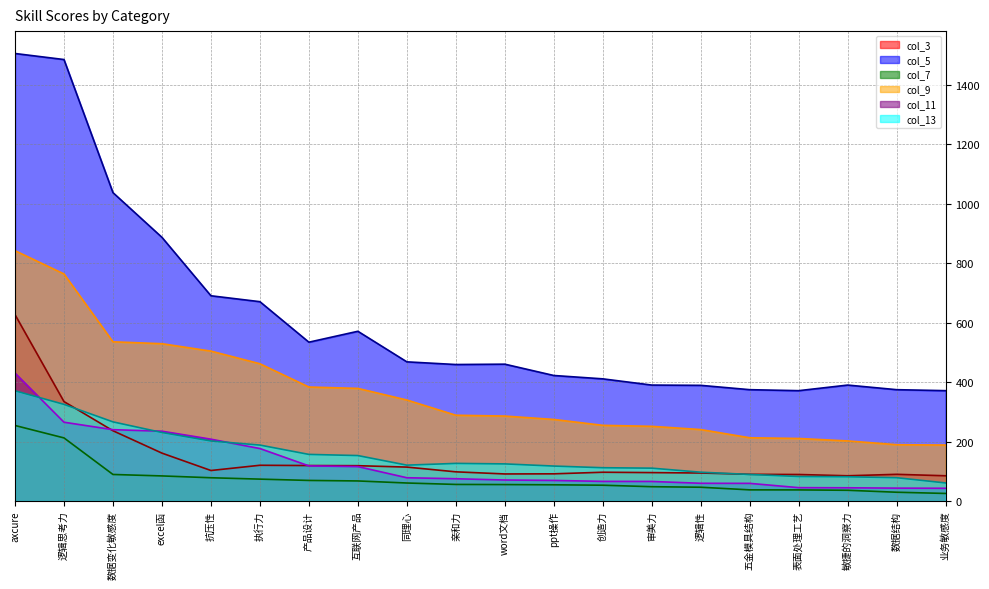

Which category has the highest value in the col_13_line series?

axcure